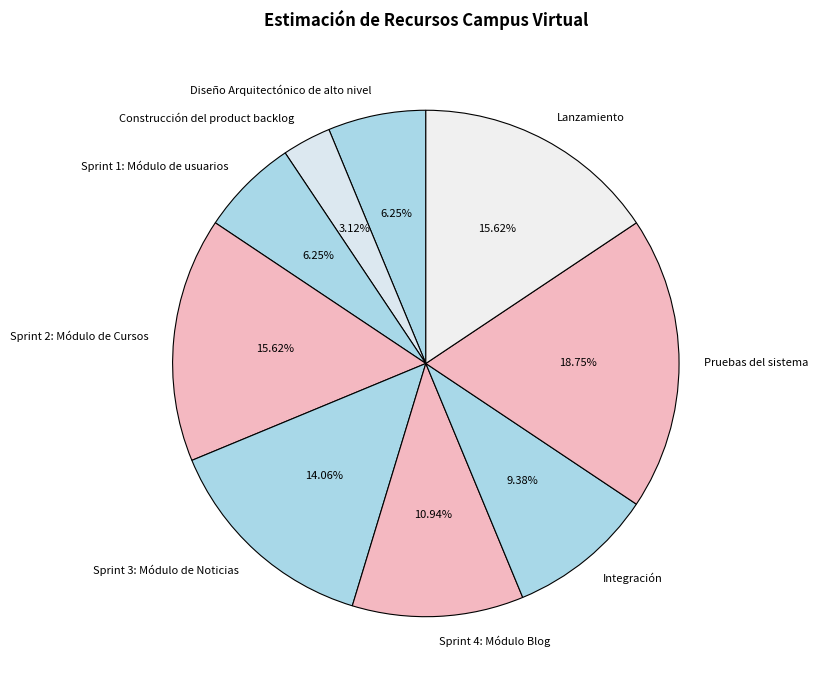

Is there any slice that represents more than half of the pie?

No